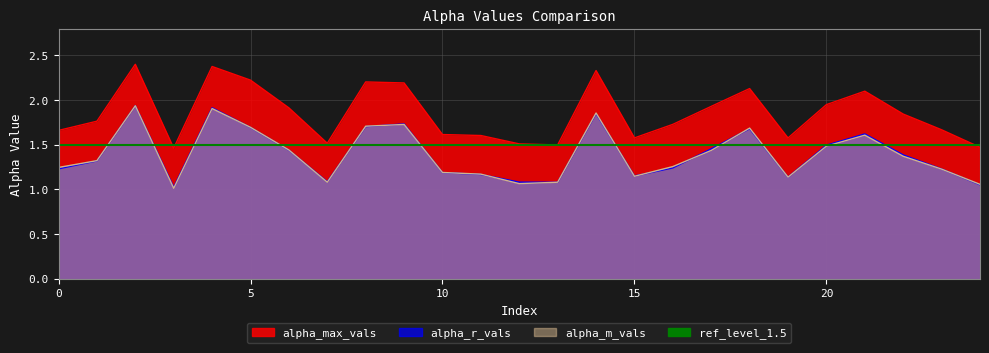

Does the chart display data point markers on the line(s)?

No